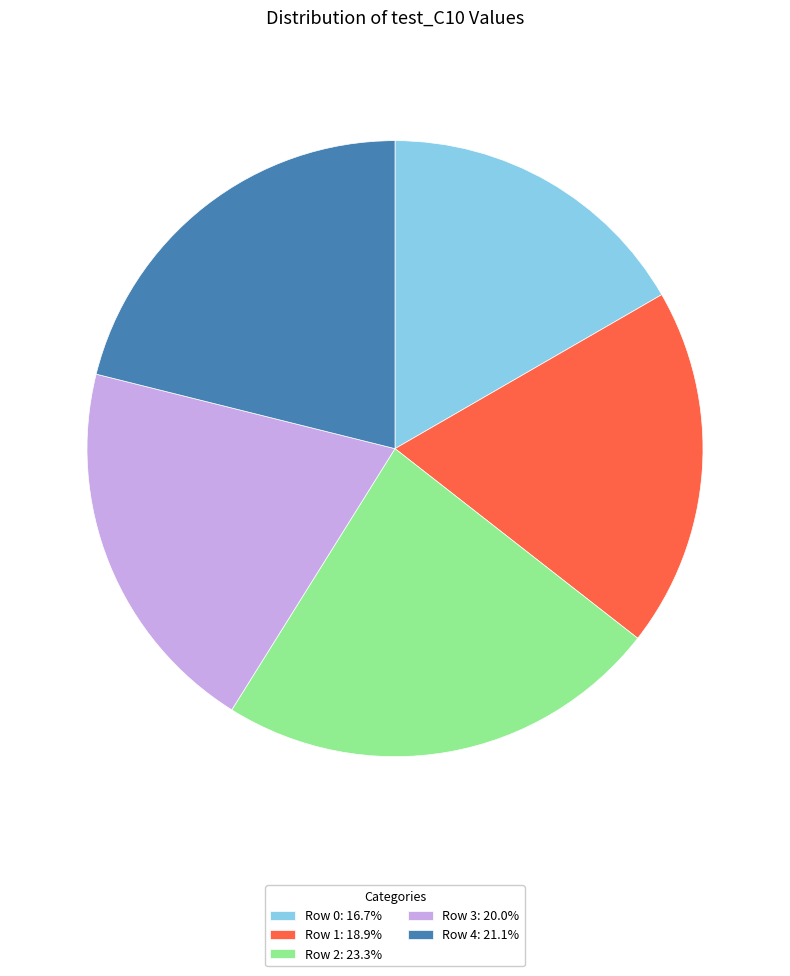

Is there a majority slice in this chart?

No